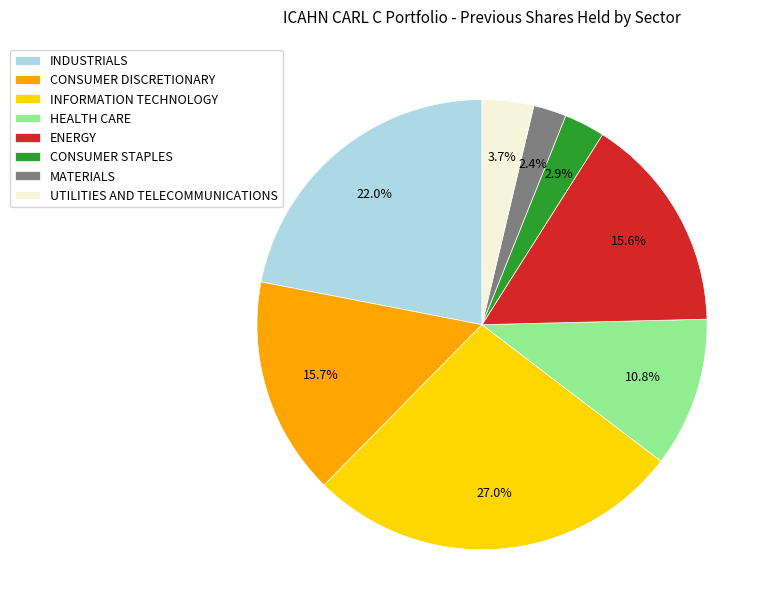

To the nearest percent, what is the average slice percentage?

12%